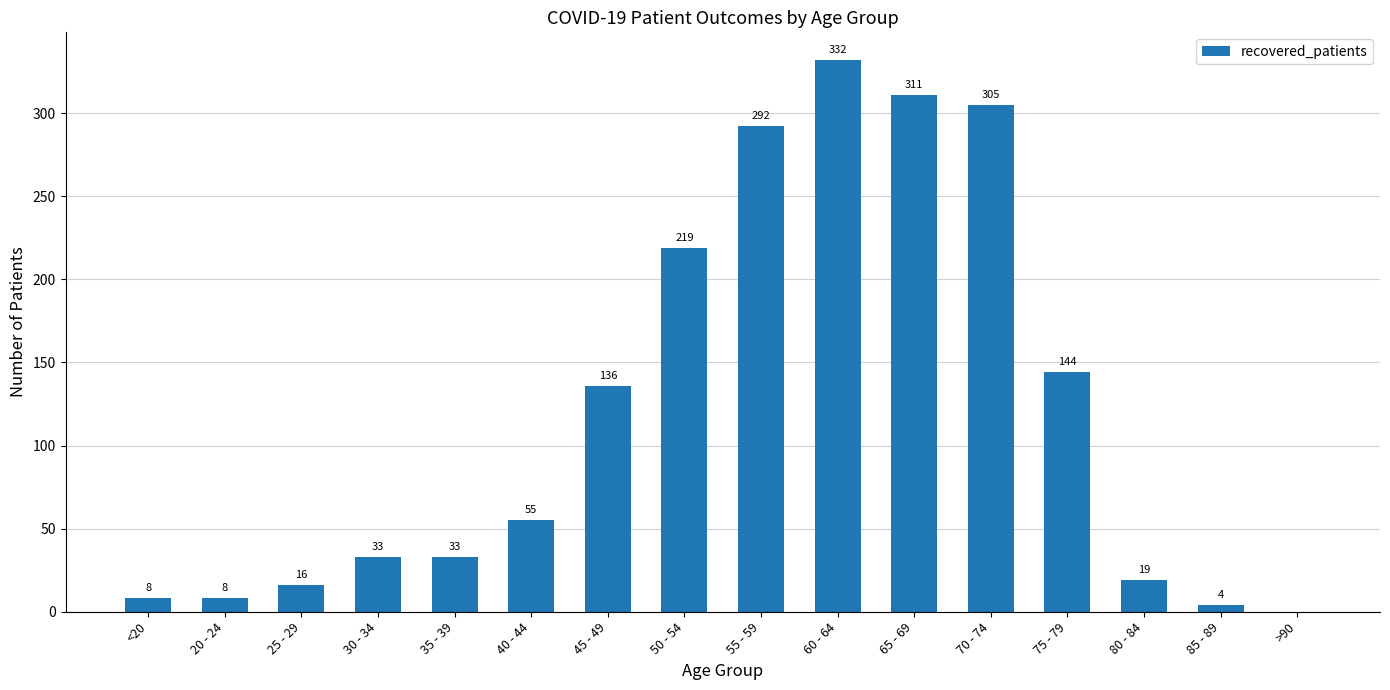

What is the sum of the values at 55 - 59 and 30 - 34?

325